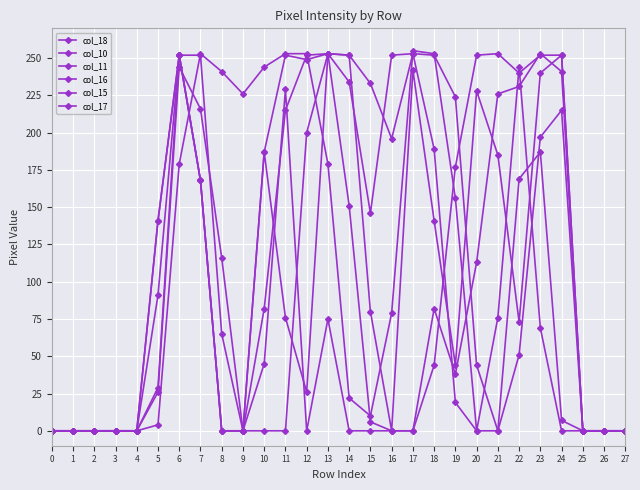

Between 3 and 13, which is larger?

13